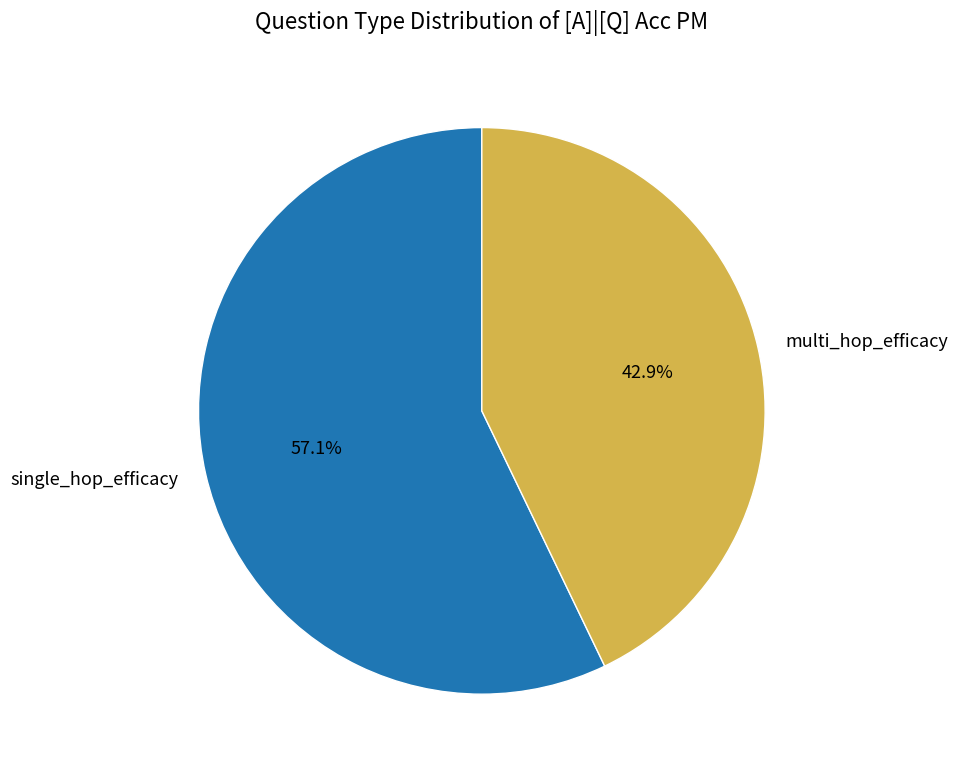

To the nearest percent, what percentage of the pie is single_hop_efficacy?

57%